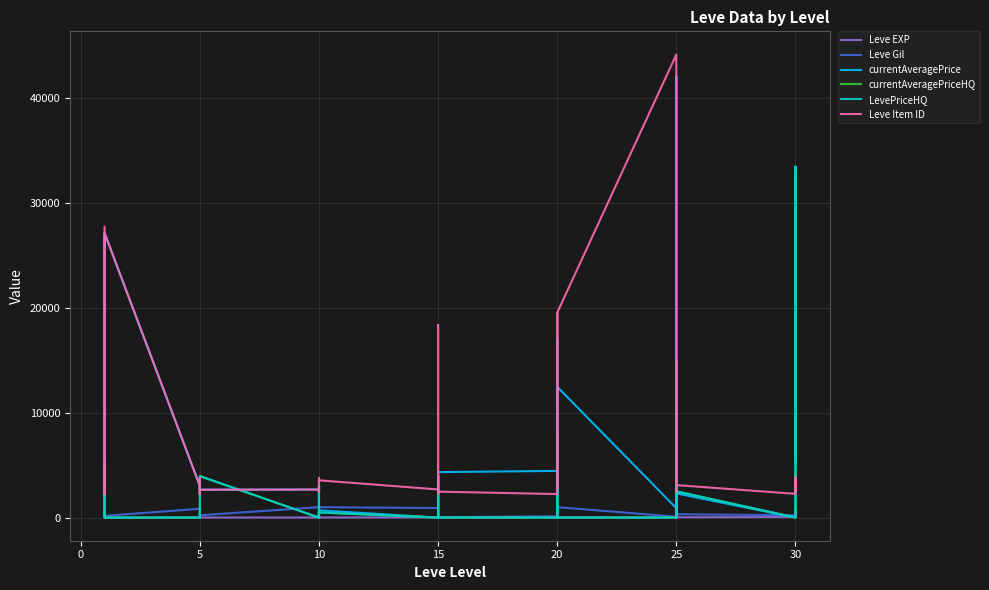

Reading left to right, transcribe all the data shown in this chart.

Leve EXP: 630	1	1	630	1	1	1	5	5	5	5	5	9	6	13	6	9	9	18	18	13	18	18	13	17	12	14	21	12	14	16	69	21	36	58	28	52	67	26	36
Leve Gil: 113	160	160	112	690	160	840	220	220	220	460	220	990	880	90	880	990	990	910	910	40	910	910	40	120	960	990	600	960	990	80	150	830	390	10	320	220	730	530	240
currentAveragePrice: 1753	2494	5071	204	2226	27125	3011	2680	2662	3767	2230	2656	2673	2869	2499	3008	0	690	0	0	3250	4000	0	4333	4450	0	16996	8000	7500	12466	897	0	42010	9261	5371	2300	0	3100	32299	5333
currentAveragePriceHQ: 3924	5005	189	100	0	0	0	0	0	0	0	3950	0	492	0	3009	0	483	0	0	0	4000	0	0	0	0	0	8000	7500	0	0	0	0	14915	0	2500	0	0	33450	5300
LevePriceHQ: 3924	5005	189	100	0	0	0	0	0	0	0	3950	0	492	0	3009	0	483	0	0	0	4000	0	0	0	0	0	8000	7500	0	0	0	0	14915	0	2500	0	0	33450	5300
Leve Item ID: 27713	2494	5071	5091	2226	27125	3011	2680	2662	3767	2230	2656	2673	2496	3775	2495	2470	3550	2680	3045	2497	2236	18363	2471	2241	2239	19534	3557	2712	19533	44147	3352	2753	2473	3068	3096	2260	2257	3833	2501